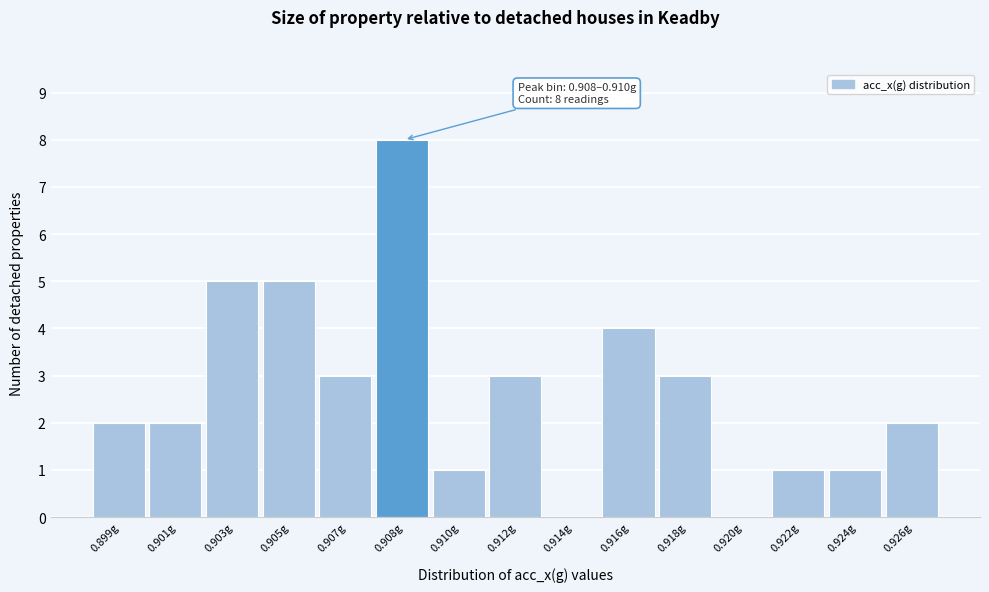

Reading left to right, transcribe all the data shown in this chart.

0.899g=2	0.901g=2	0.903g=5	0.905g=5	0.907g=3	0.908g=8	0.910g=1	0.912g=3	0.914g=0	0.916g=4	0.918g=3	0.920g=0	0.922g=1	0.924g=1	0.926g=2